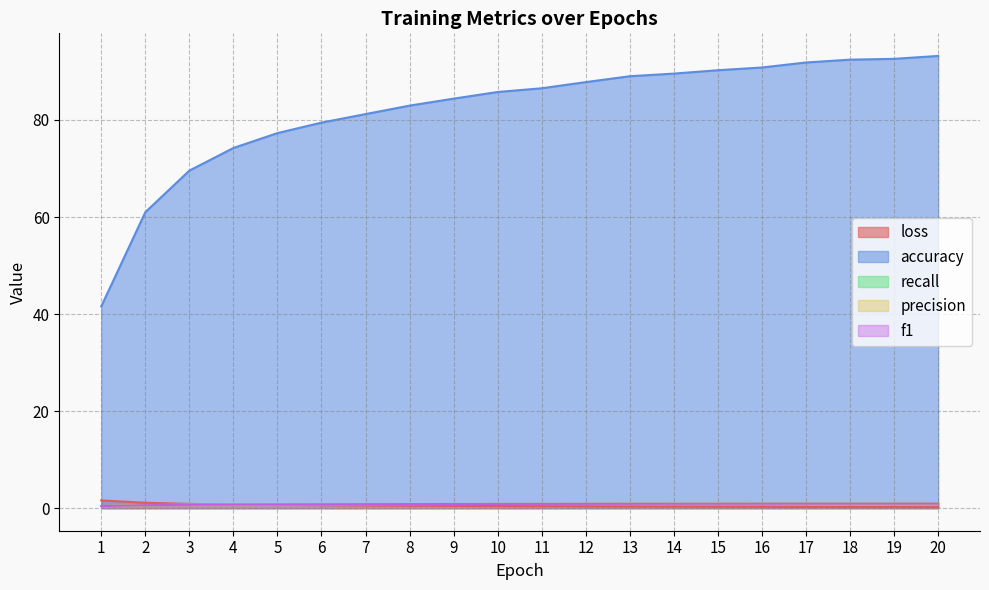

What is the sum of all recall values?

16.4